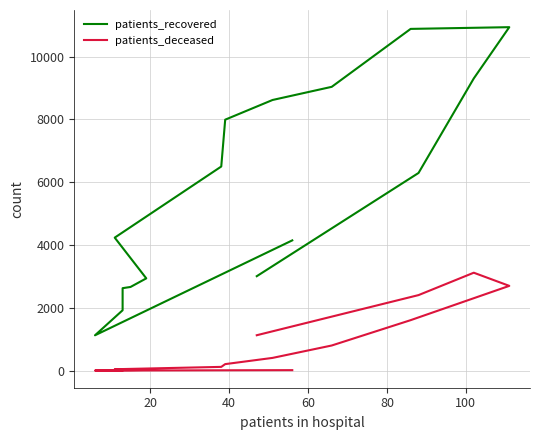

True or false: patients_recovered and patients_deceased intersect in this chart.

False